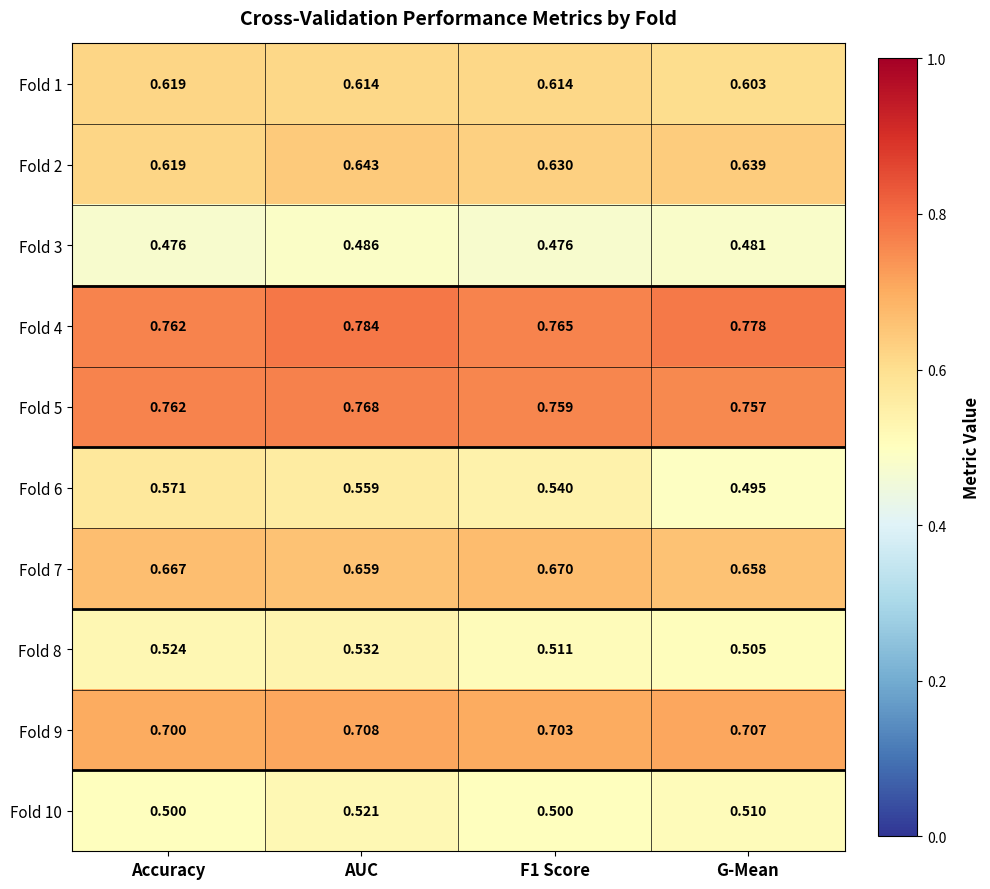

At which label is Fold 9 closest to 0?

Accuracy